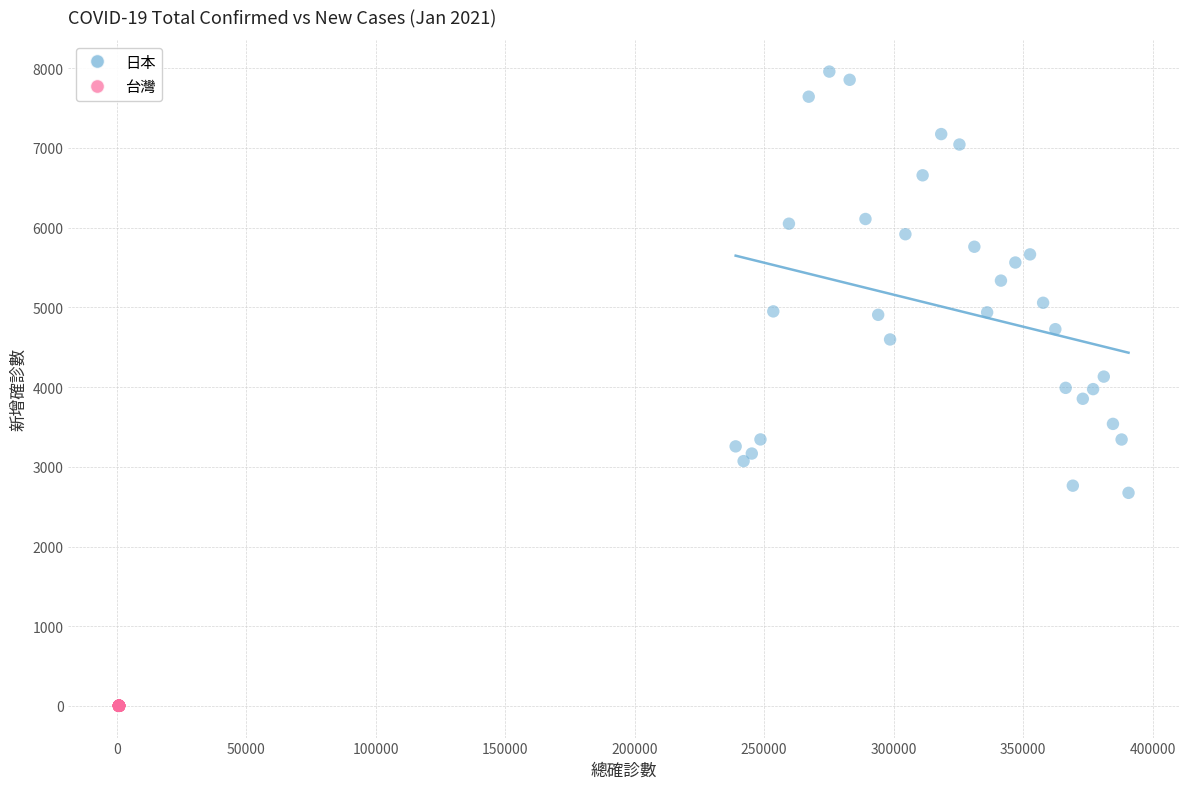

Which series contains the highest Y value?

日本